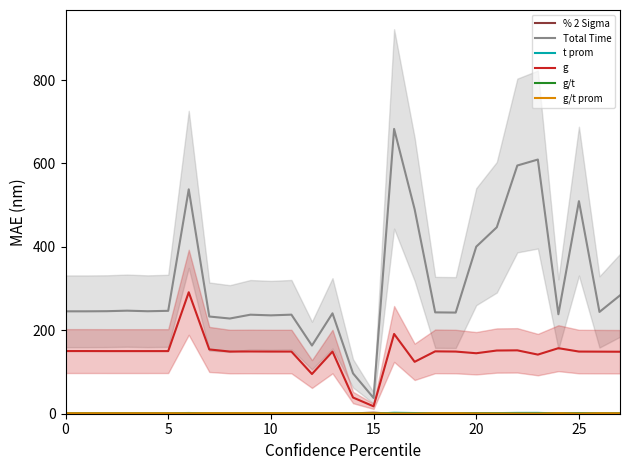

At which label is g closest to 154?

7